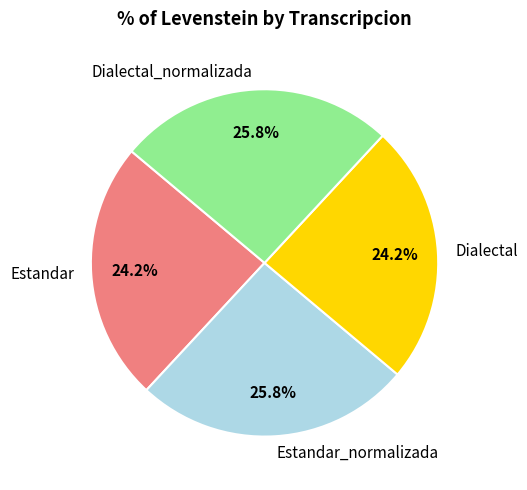

How many segments does this pie chart have?

4